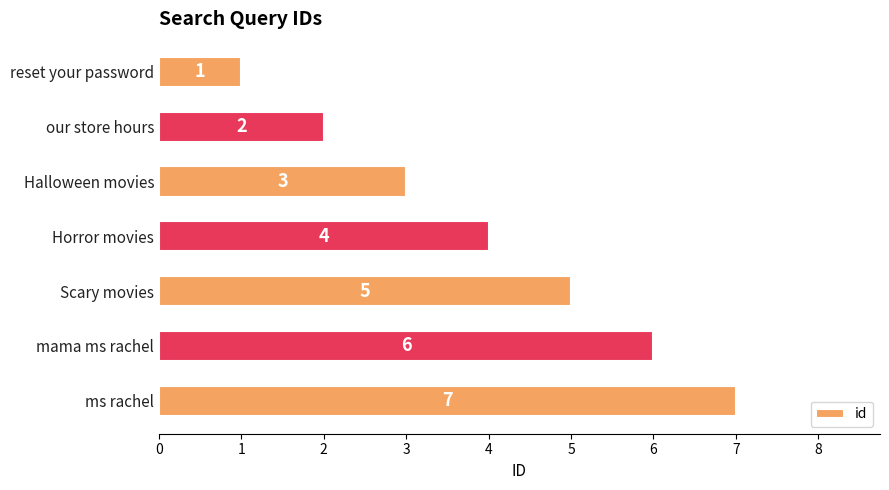

Rank the categories by value from lowest to highest.

reset your password, our store hours, Halloween movies, Horror movies, Scary movies, mama ms rachel, ms rachel